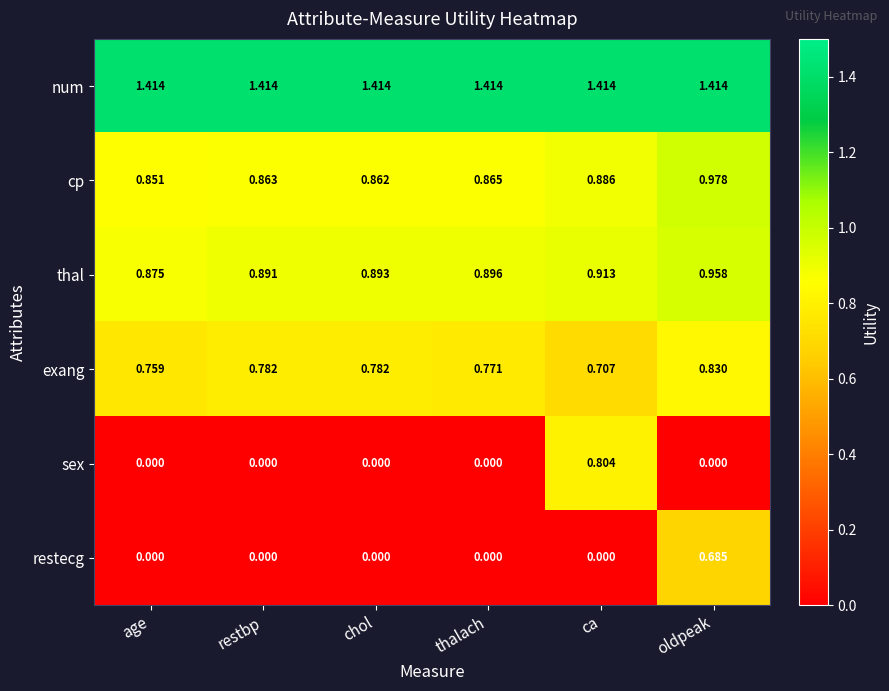

Which series has the widest spread of values?

sex